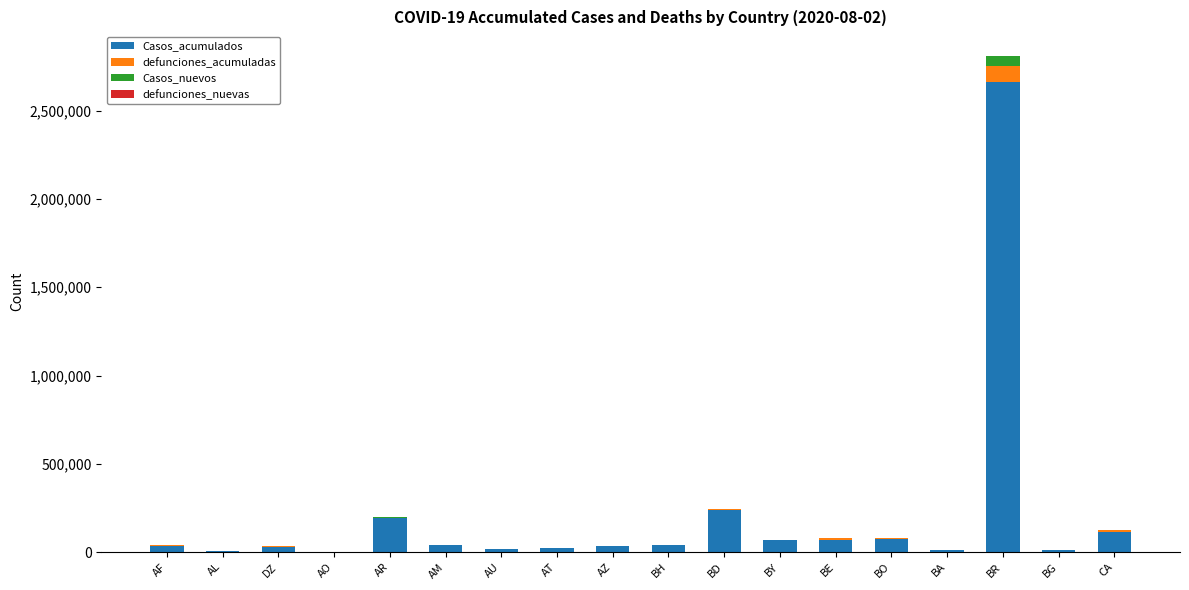

What is the maximum value for Casos_acumulados?

2662485